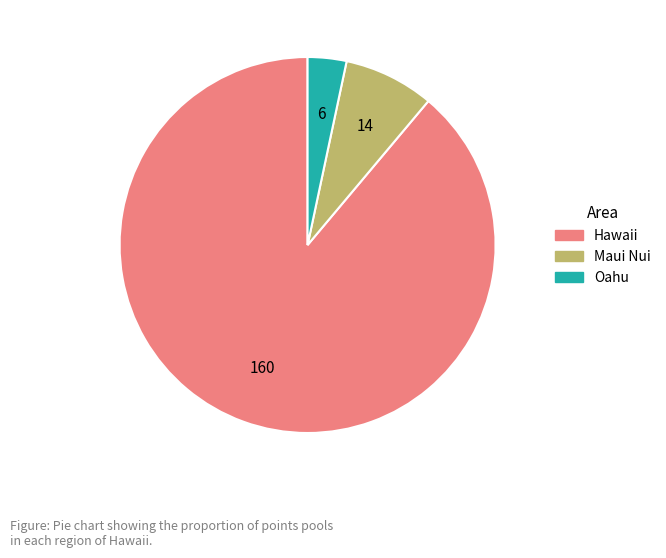

How many segments does this pie chart have?

3